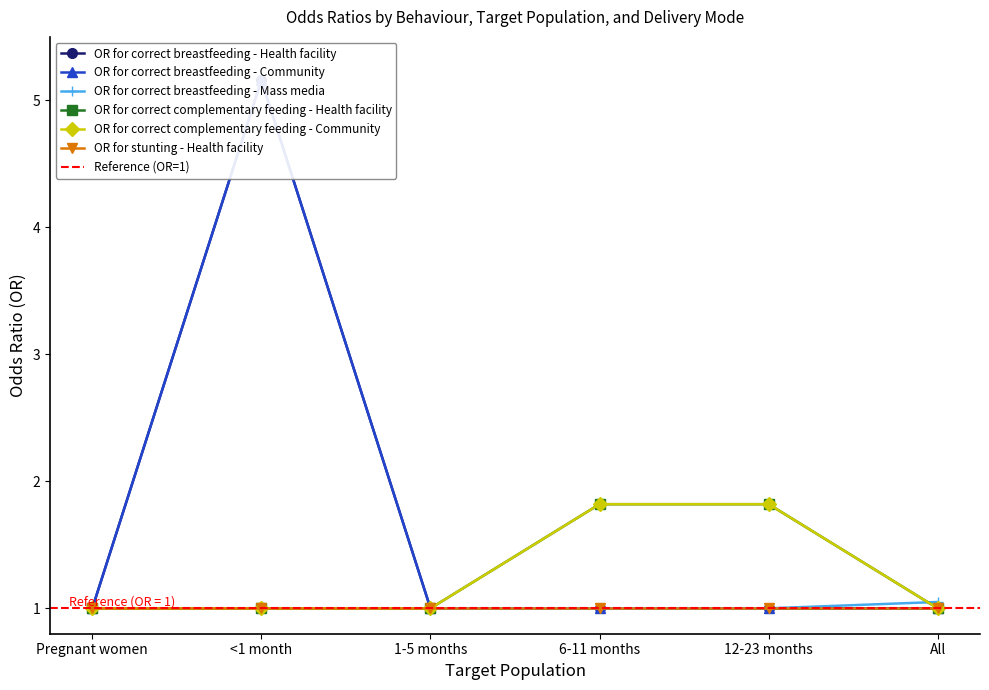

At which category is the sum across all series the highest?

<1 month